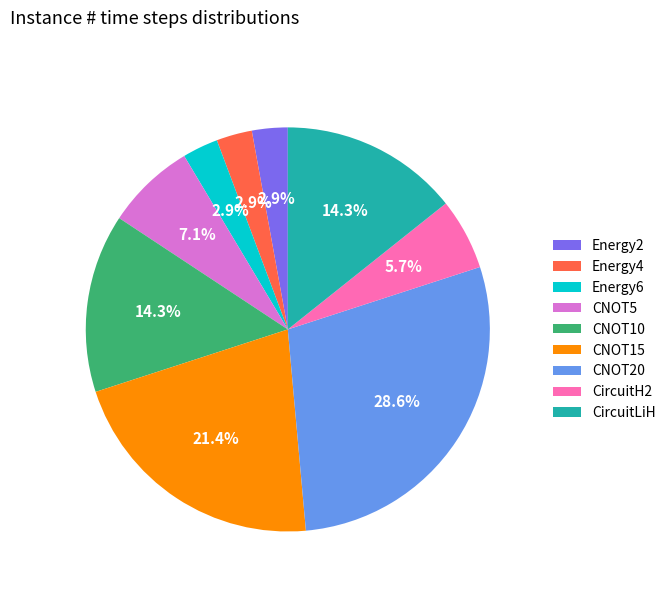

Combined, do Energy6 and CNOT20 account for over 50%?

No